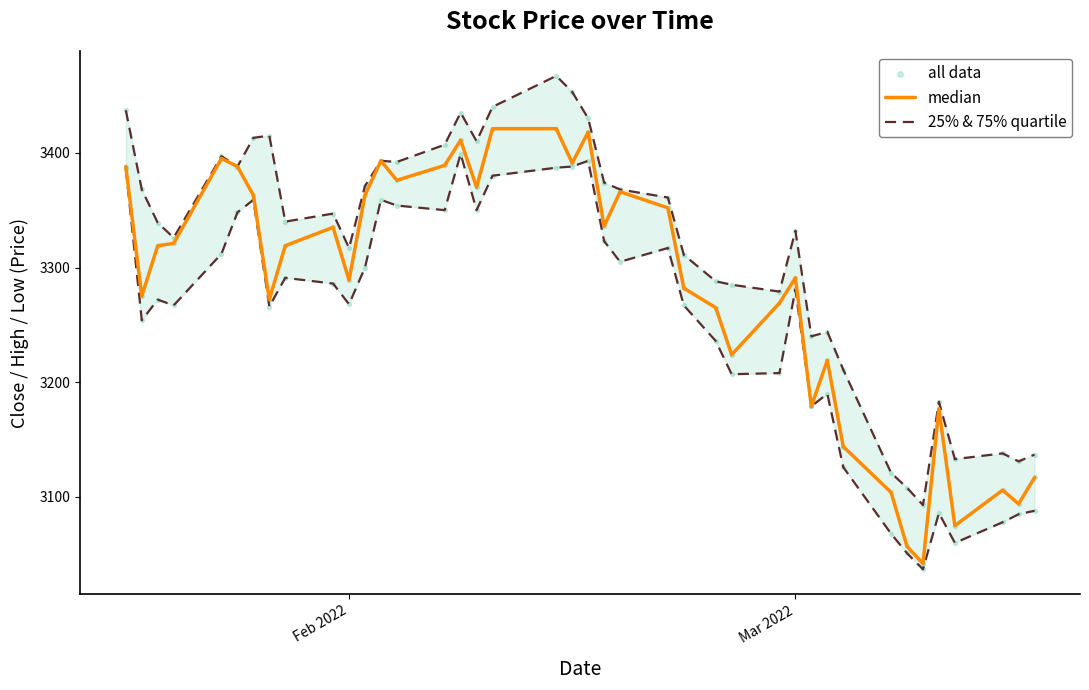

Which series reaches the maximum Y coordinate?

25% & 75% quartile